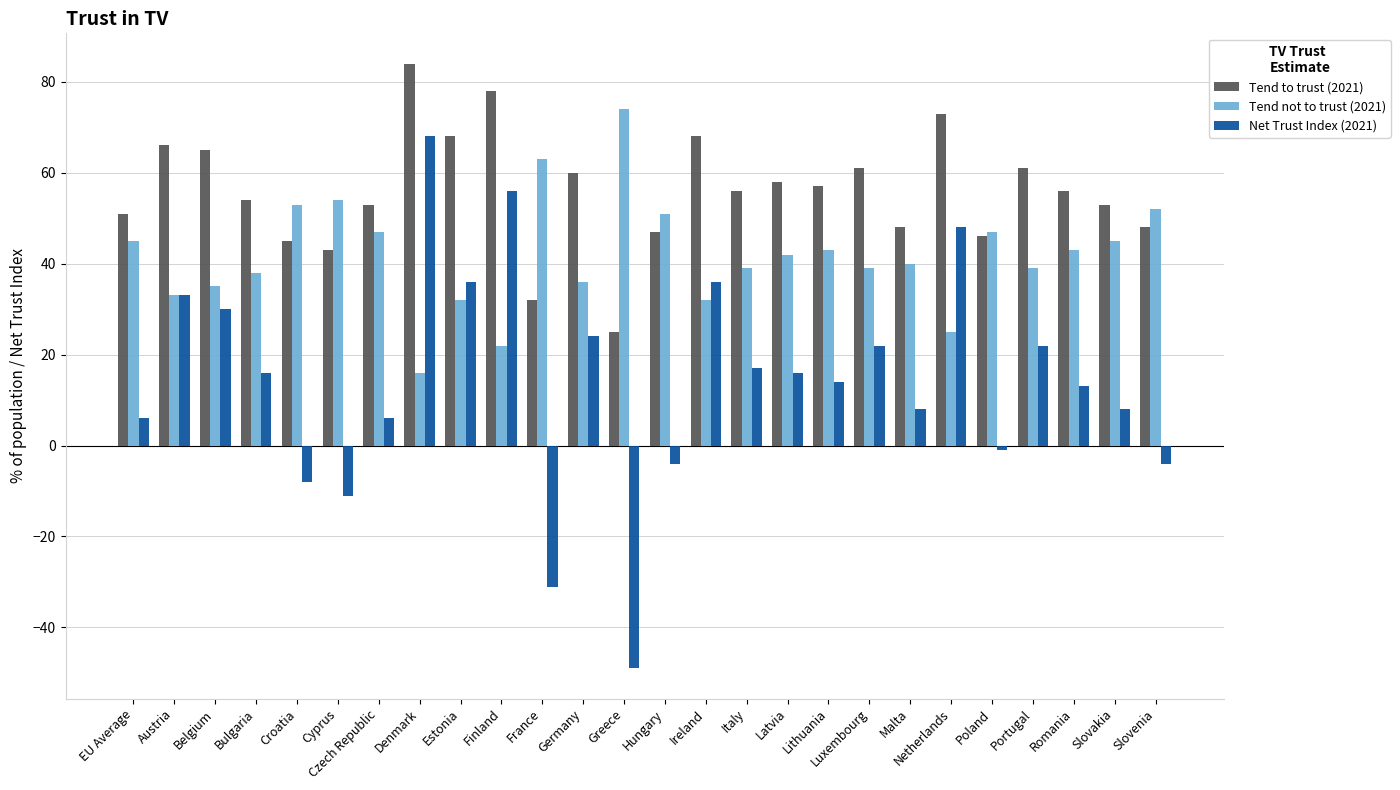

What is the label of the 20th bar from the right?

Czech Republic